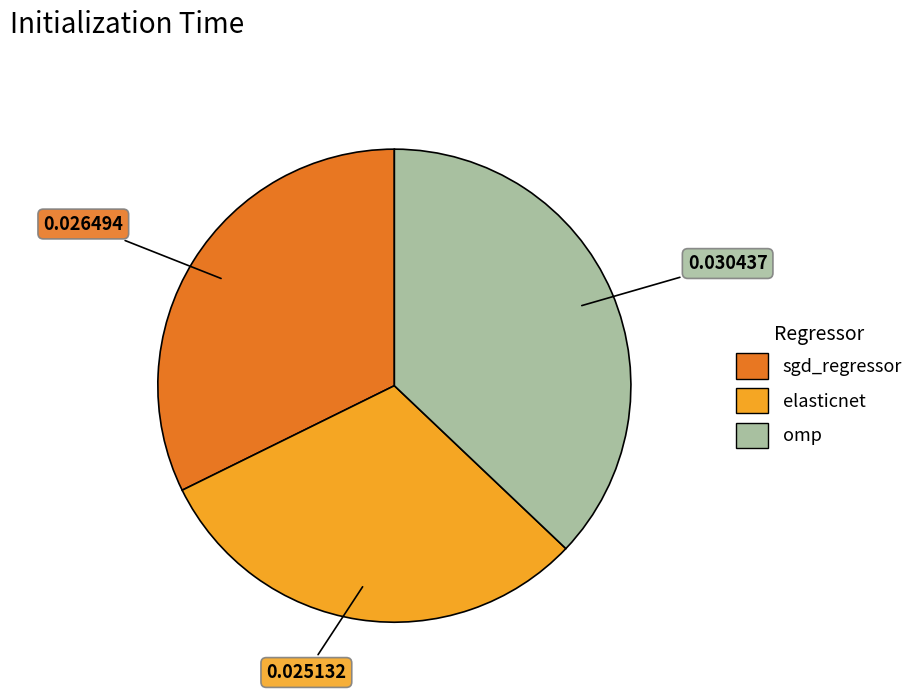

Rank the categories by value from lowest to highest.

elasticnet, sgd_regressor, omp